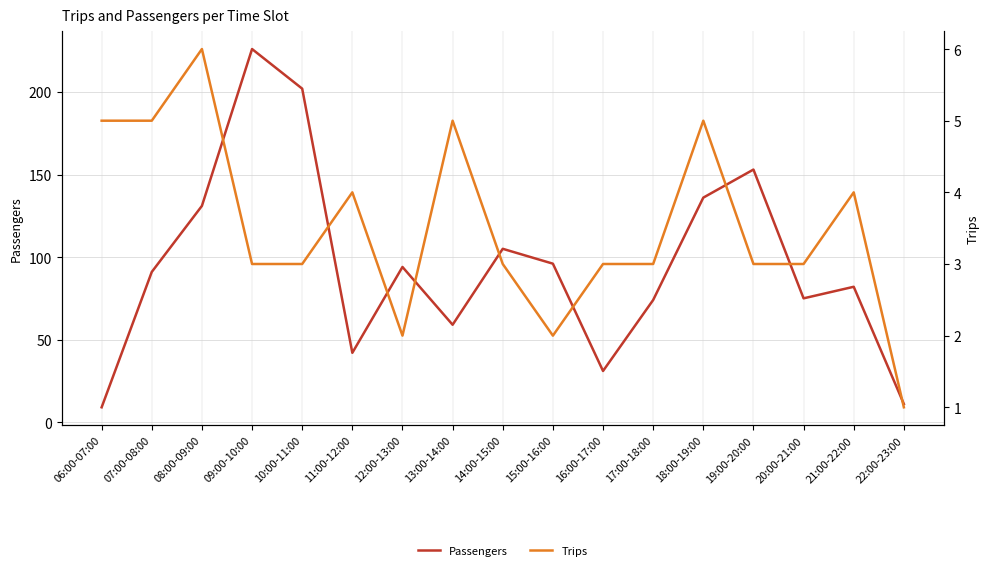

What is the label of the 1st point from the right?

22:00-23:00